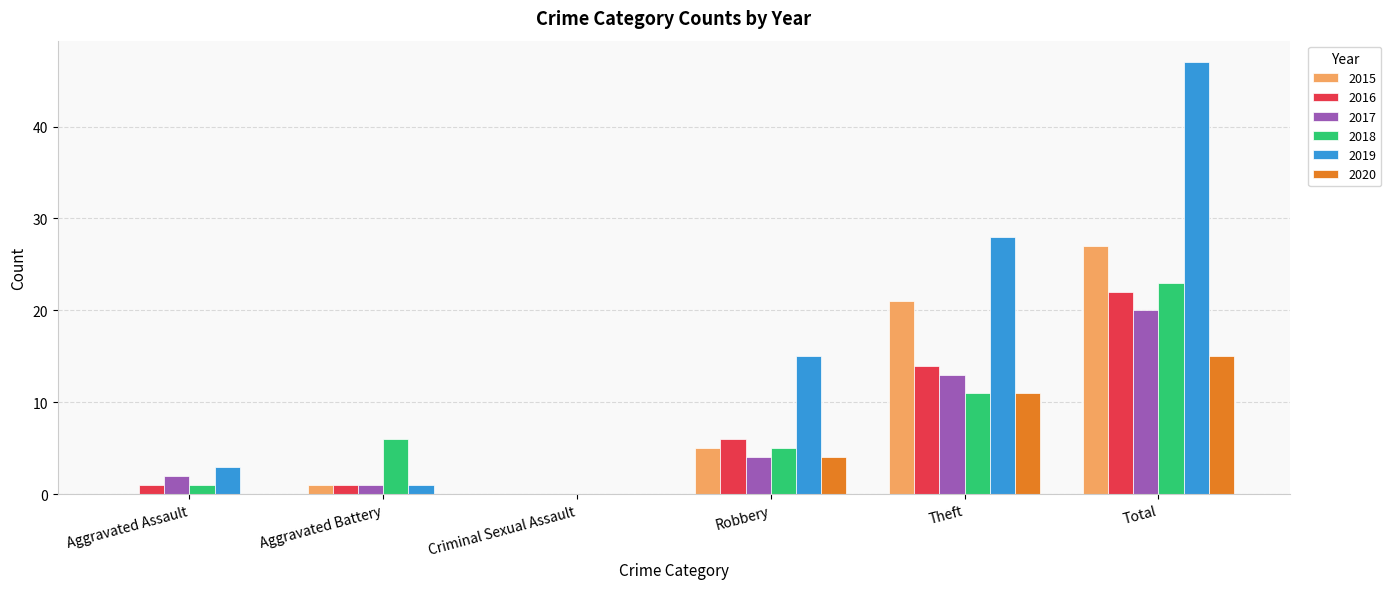

The 2018 series shows 5 at Robbery. True or false?

True